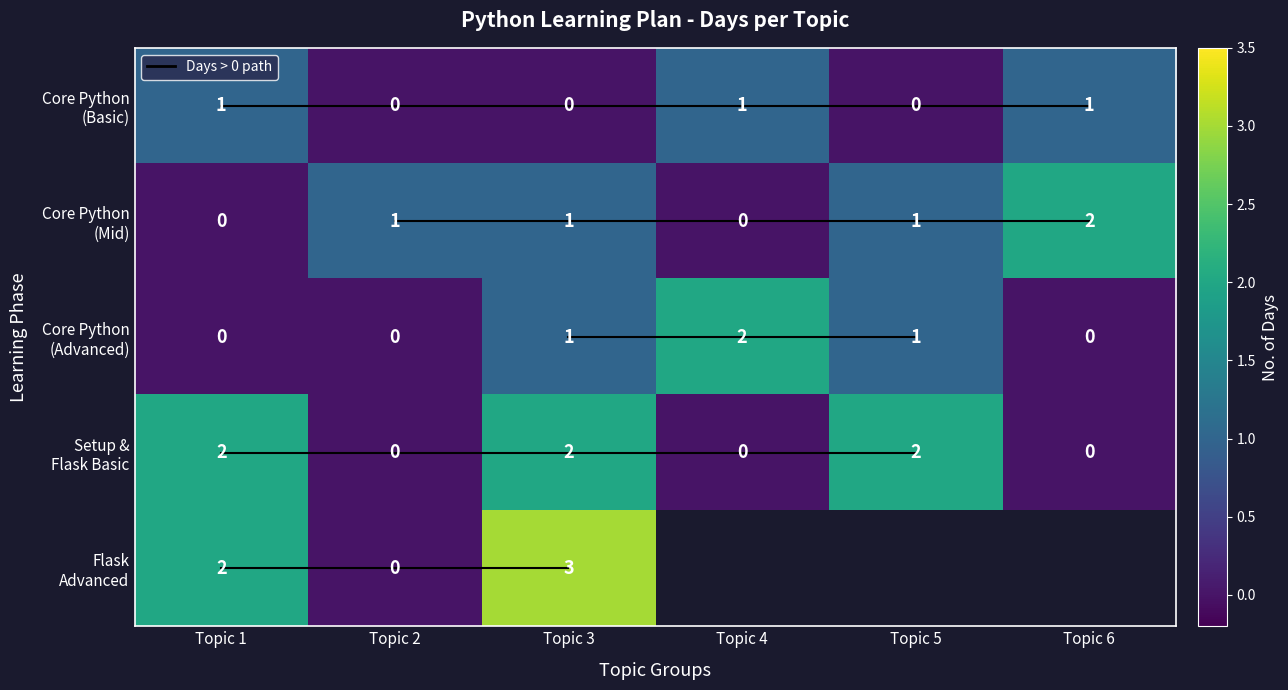

At which label is row_1 closest to 1?

Topic 2